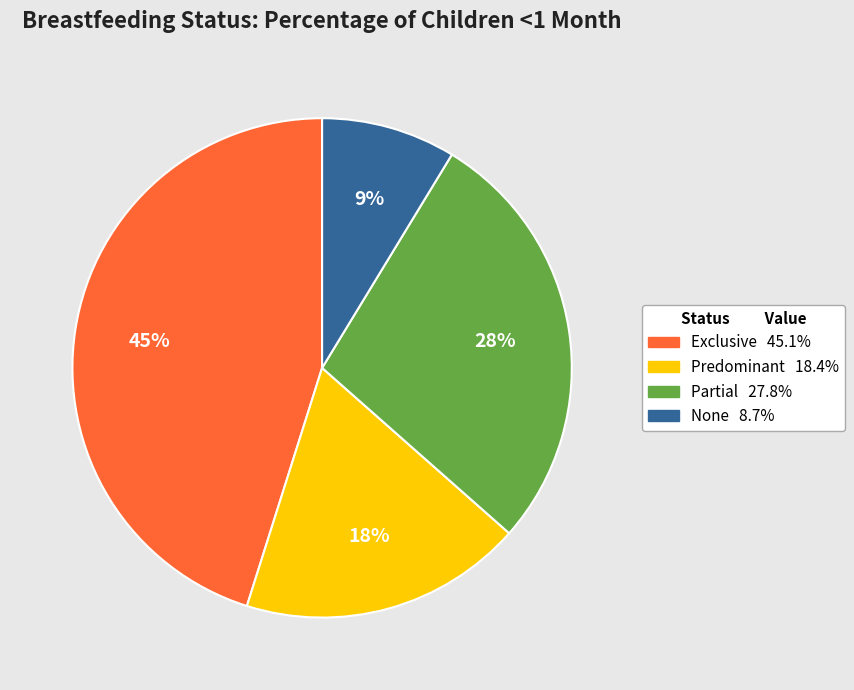

To the nearest percent, what is the difference between the largest and smallest slice percentages?

36%